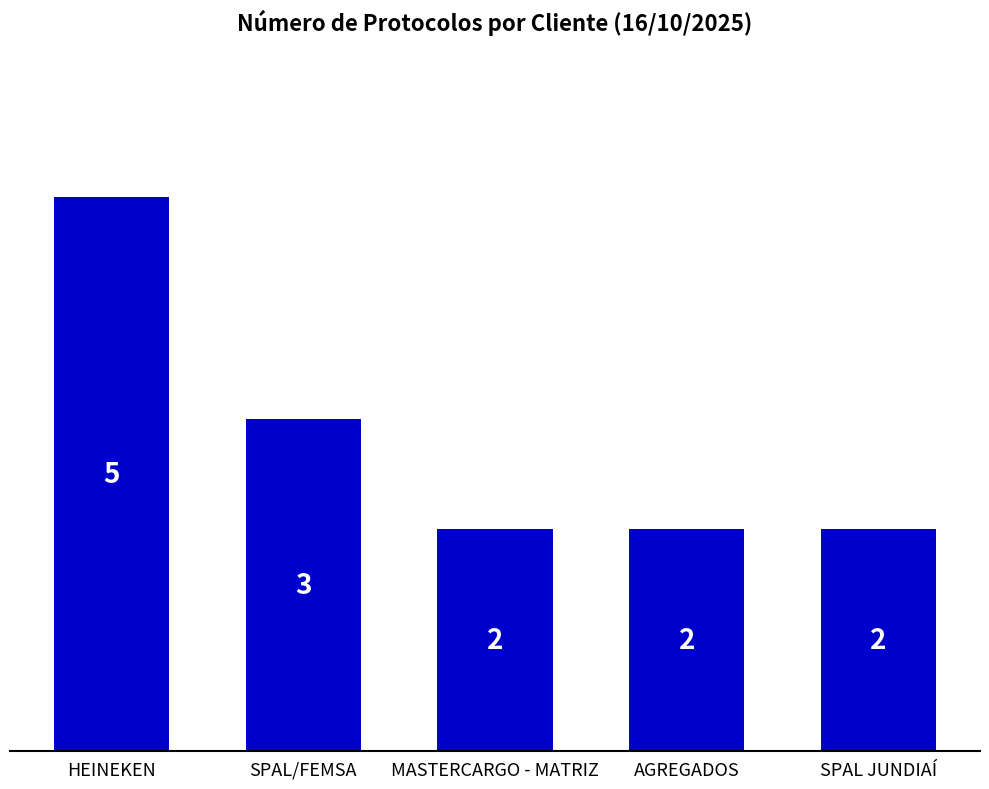

The value at AGREGADOS is 1. True or false?

False